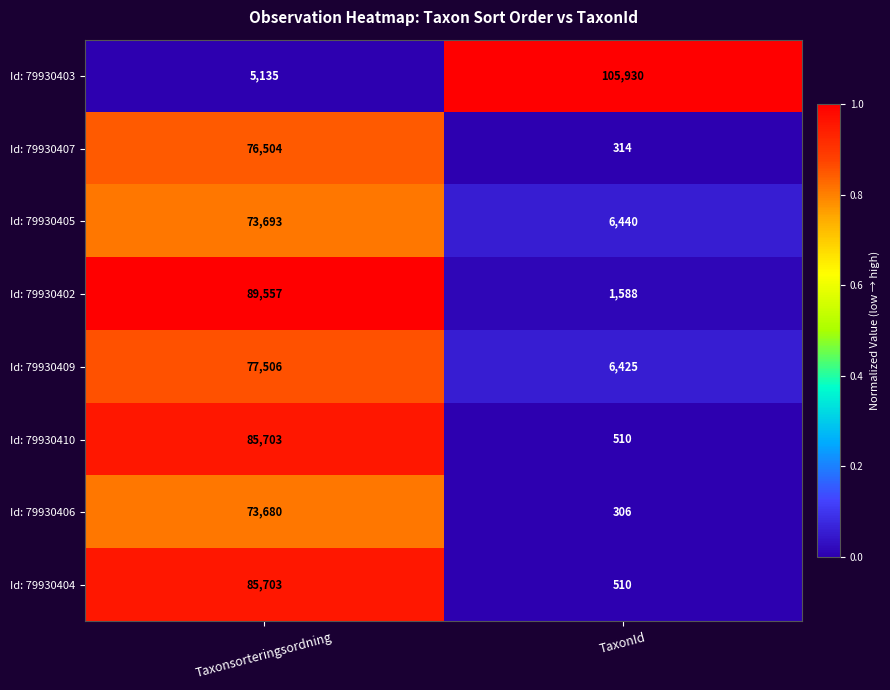

Between Taxonsorteringsordning and TaxonId, which series saw the biggest shift?

Id: 79930403